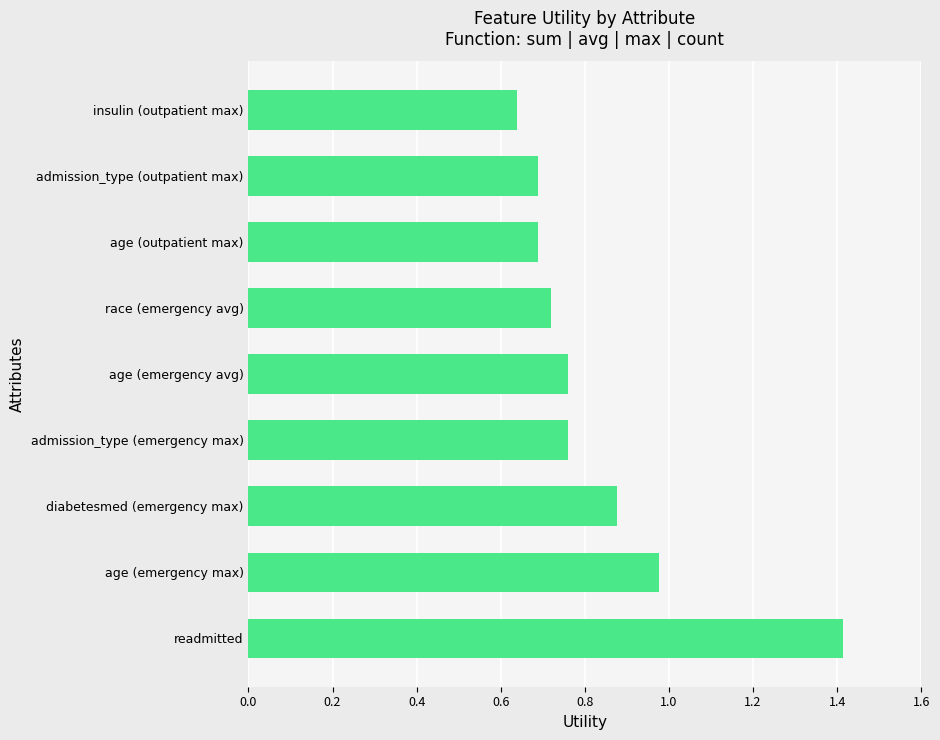

The value at admission_type (emergency max) is 0.3. True or false?

False